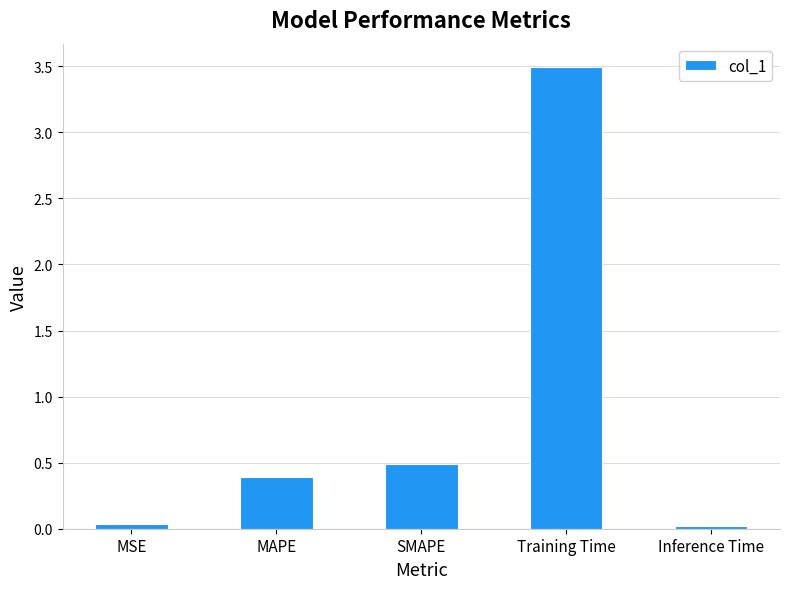

Is it true that the value at Training Time is 3.5?

True